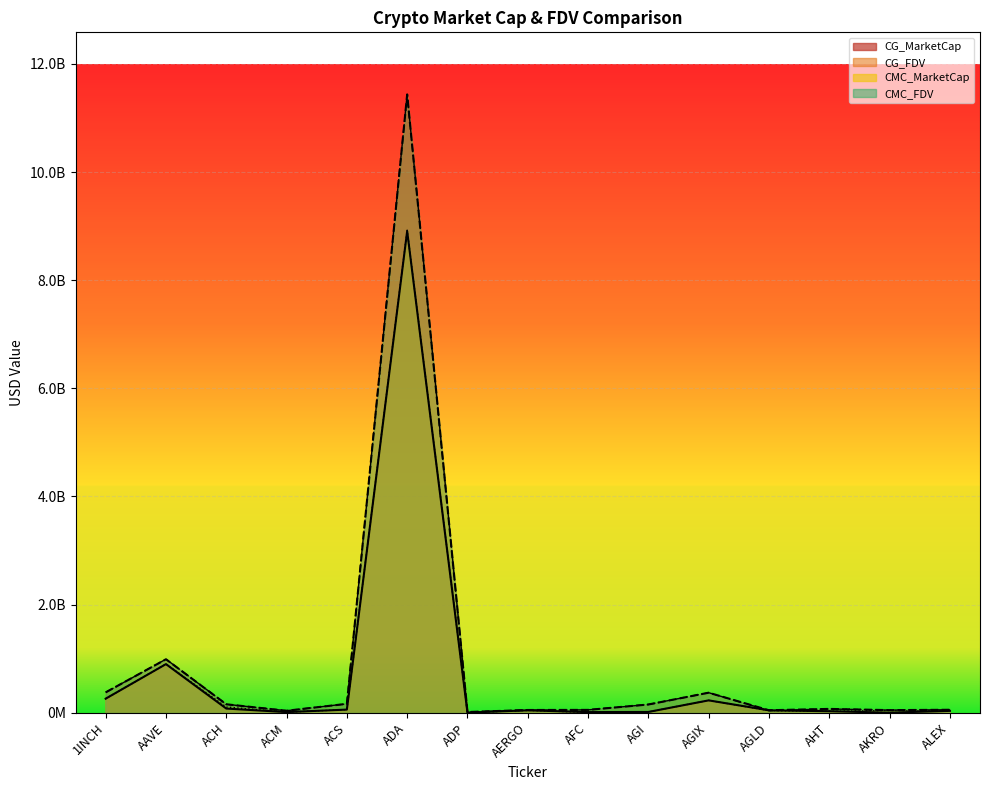

What are all the series names shown in the legend?

CG_MarketCap, CG_FDV, CMC_MarketCap, CMC_FDV